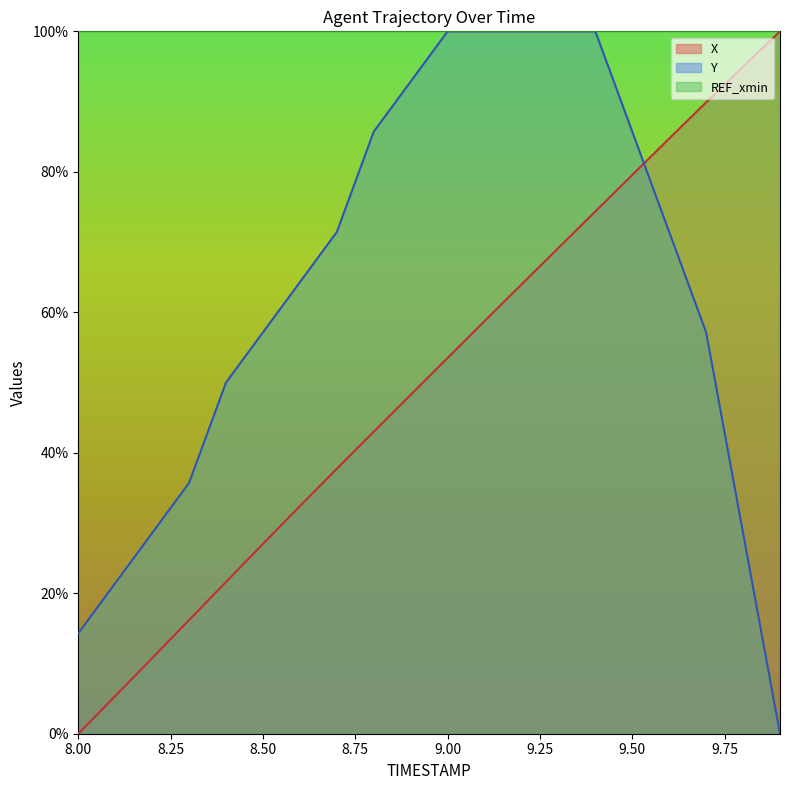

Where does the X series first go above 53?

9.00